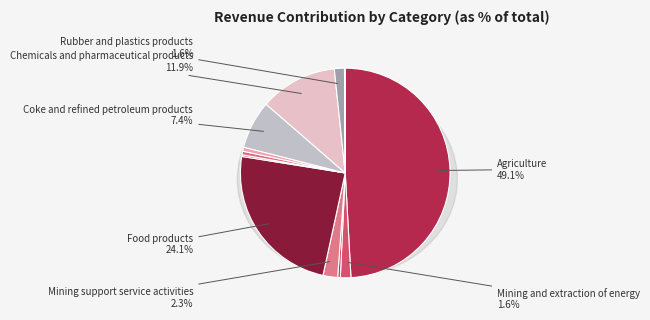

What percentage do Wood and products of wood and cork and Food products, beverages and tobacco together represent?

24.7%